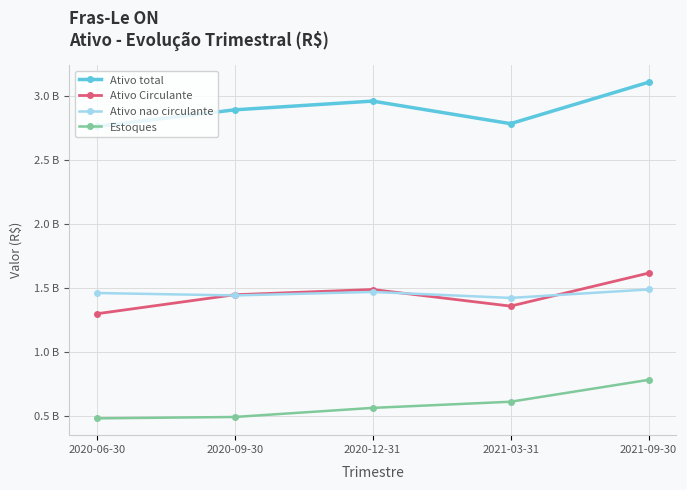

Which category has the highest value in the Estoques series?

2021-09-30